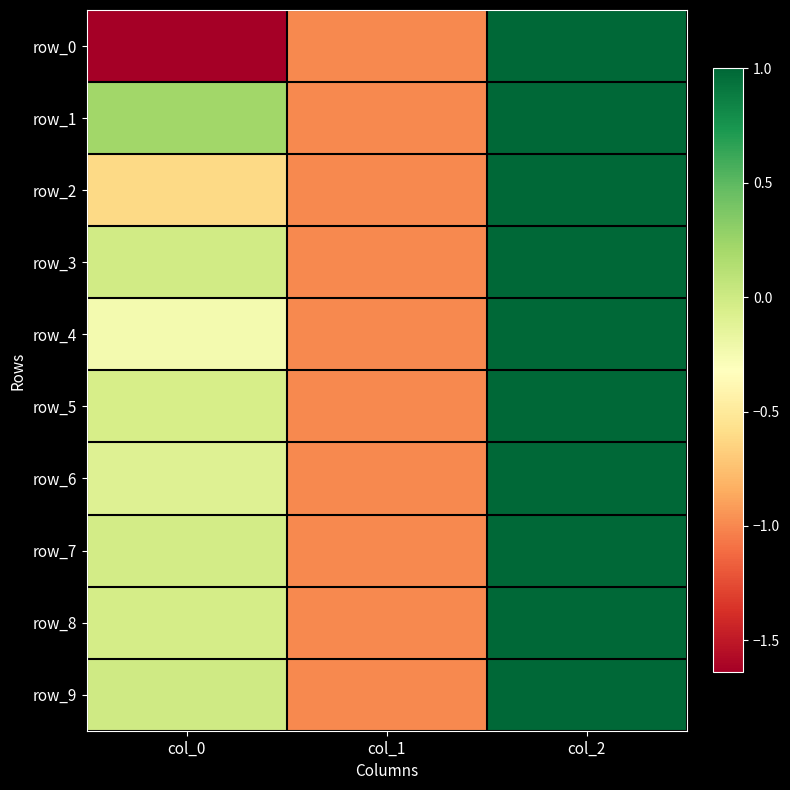

Between col_1 and col_0, which is larger?

col_1